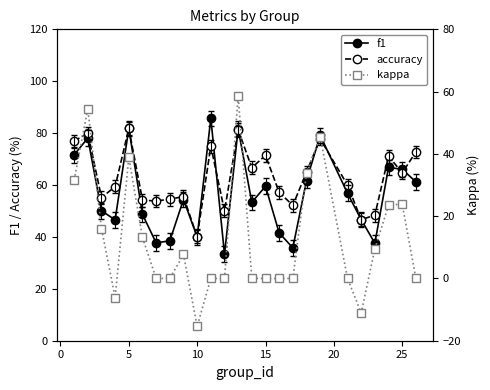

Reading left to right, what are all the values shown in this chart?

f1: 71.6	78.1	50.1	46.6	81.8	48.7	37.7	38.5	54.4	40.0	85.7	33.3	81.7	53.3	59.5	41.6	35.8	61.7	79.1	56.8	46.7	37.6	66.8	66.0	61.2
accuracy: 76.9	80.0	55.2	59.4	81.8	54.2	53.8	54.5	55.6	40.0	75.0	50.0	81.2	66.7	71.4	57.1	52.2	65.0	77.8	60.0	46.7	48.4	71.1	64.7	72.7
kappa: 31.6	54.5	16.0	-6.1	38.9	13.2	0.0	0.0	7.7	-15.4	0.0	0.0	58.6	0.0	0.0	0.0	0.0	34.0	45.5	0.0	-11.1	9.5	23.5	23.9	0.0